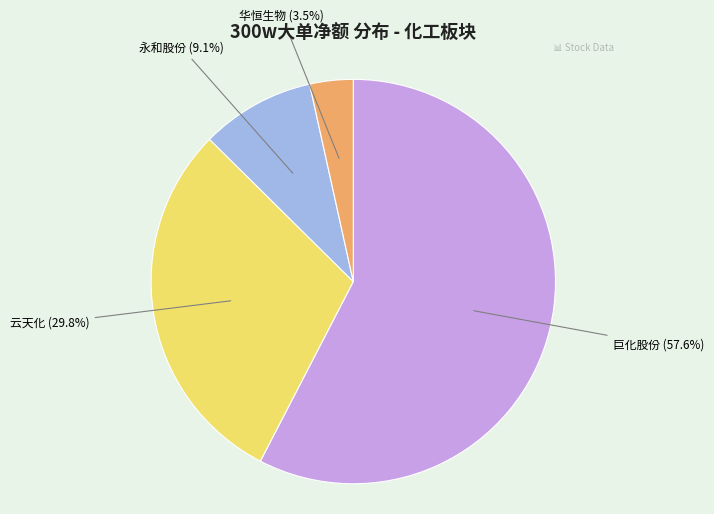

Does any single category account for the majority?

Yes